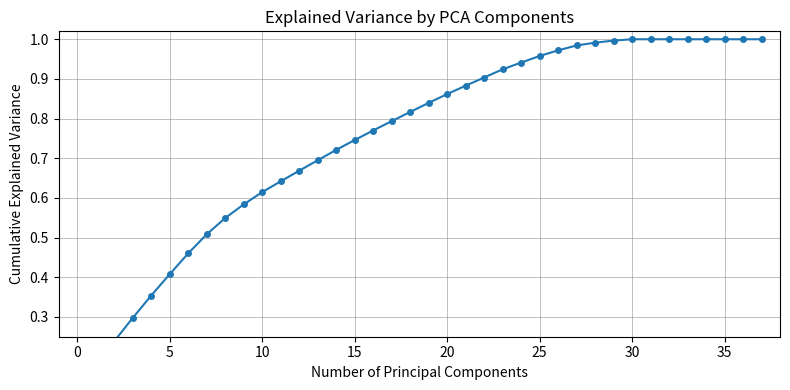

Which category has the highest value across all series?

30